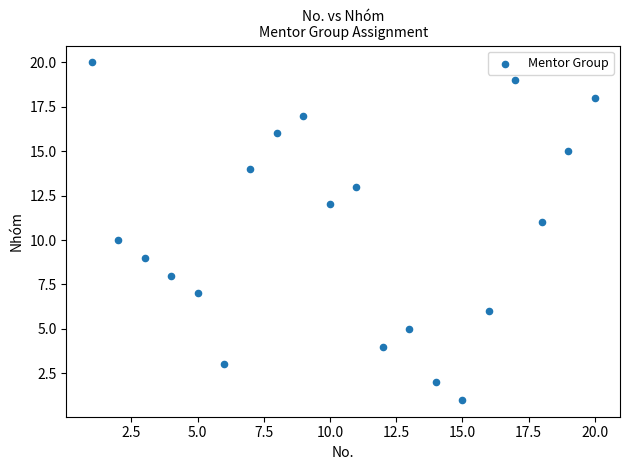

What is the range of X values (max minus min)?

19